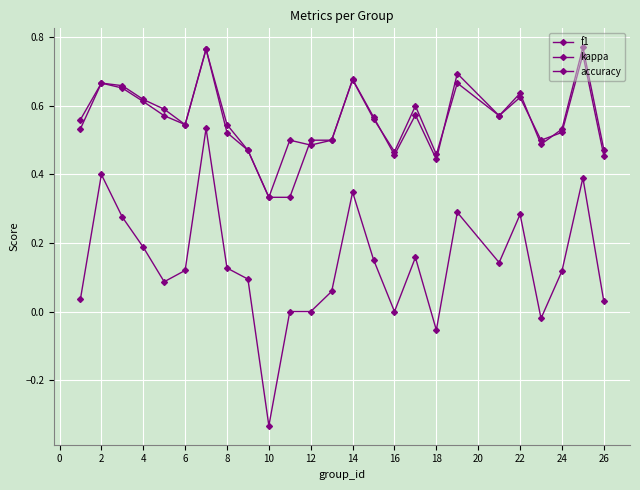

Rank the series by their maximum value, from highest to lowest.

f1, accuracy, kappa